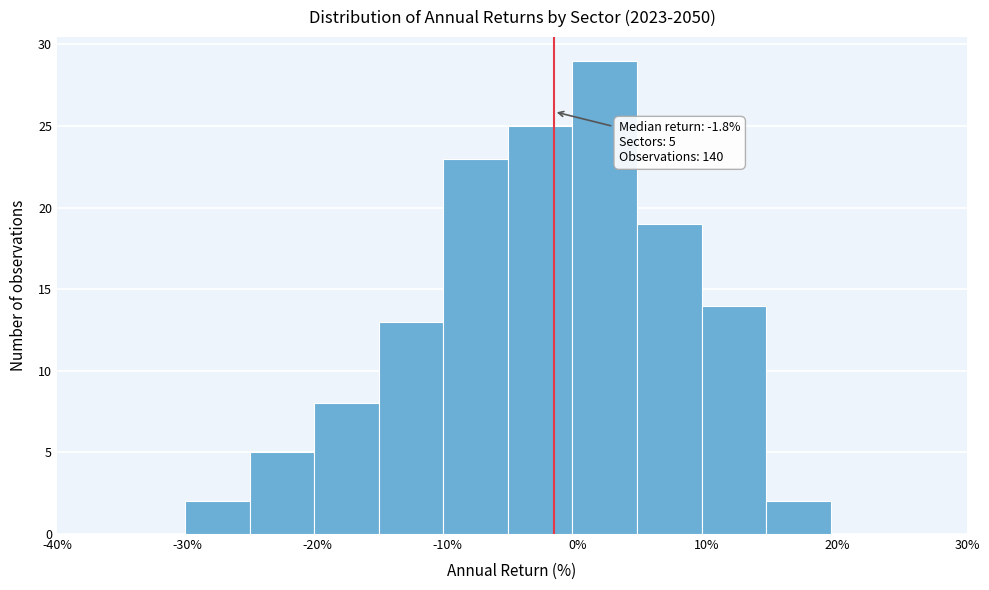

Over which range of the x-axis is the bar tallest?

0 to 5